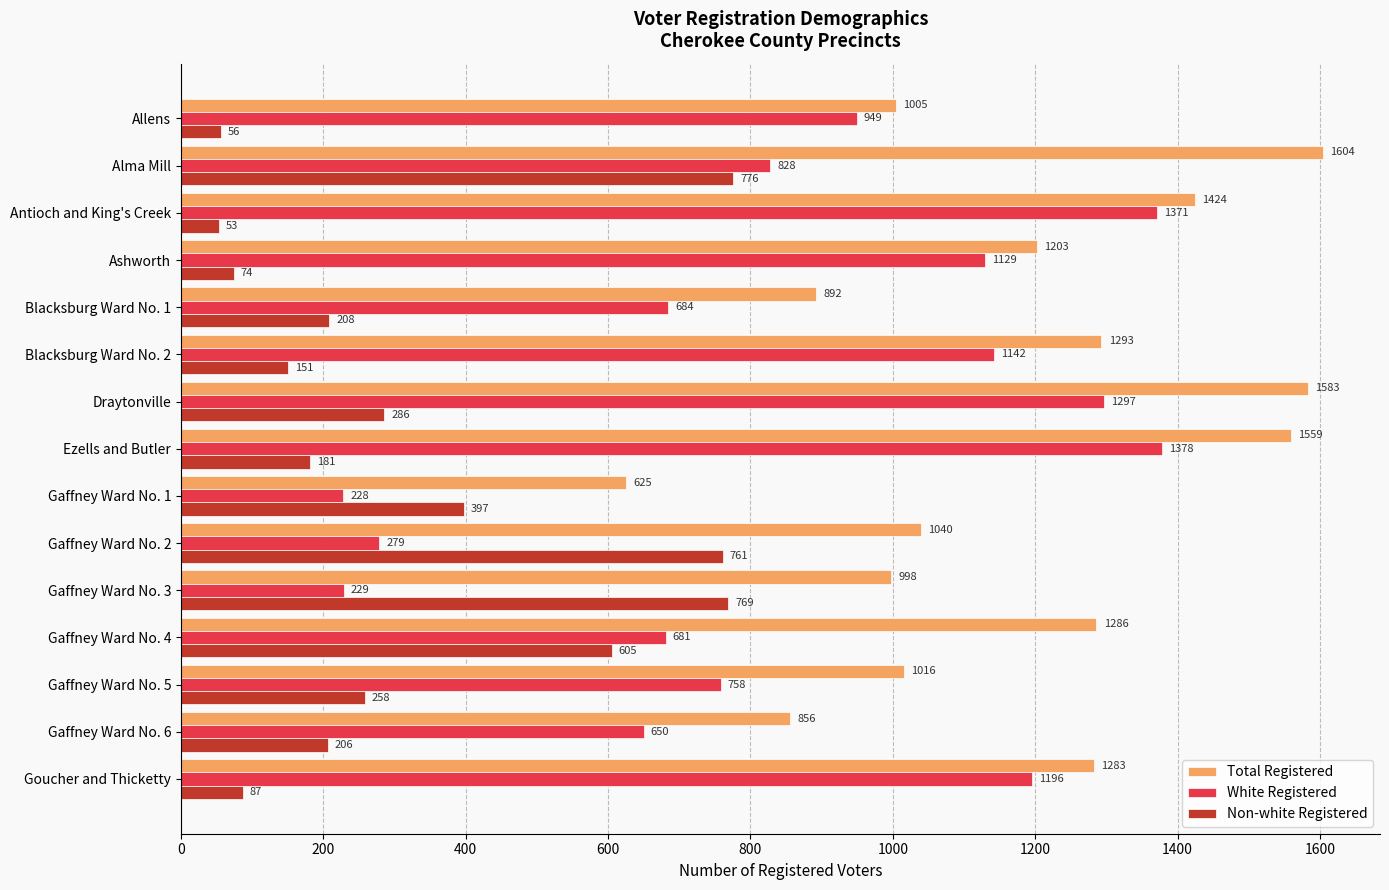

At which label does Non-white Registered reach its peak?

Alma Mill